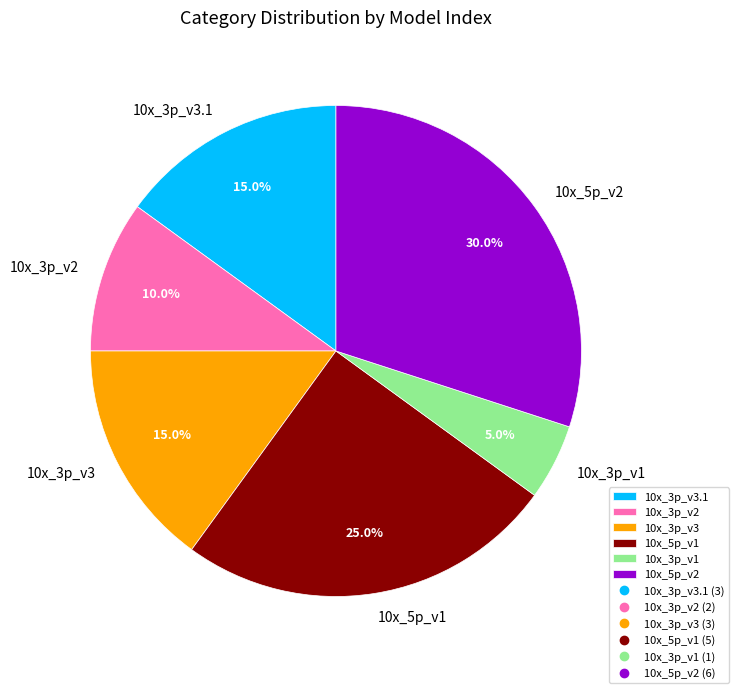

Is it true that 10x_5p_v2 is 30% of the pie?

True